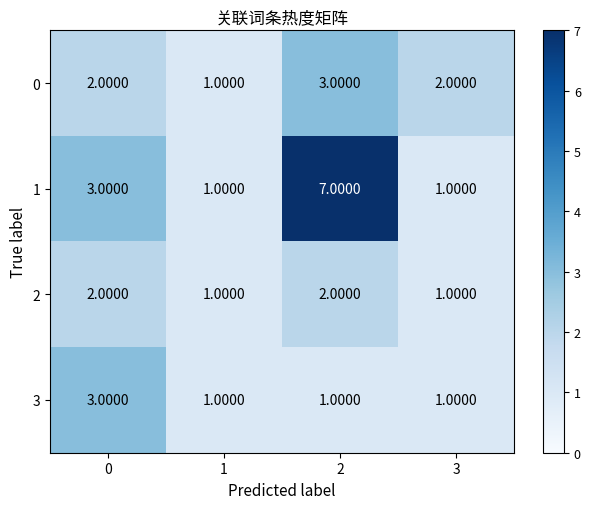

Rank the series at 2 from lowest to highest value.

3, 2, 0, 1